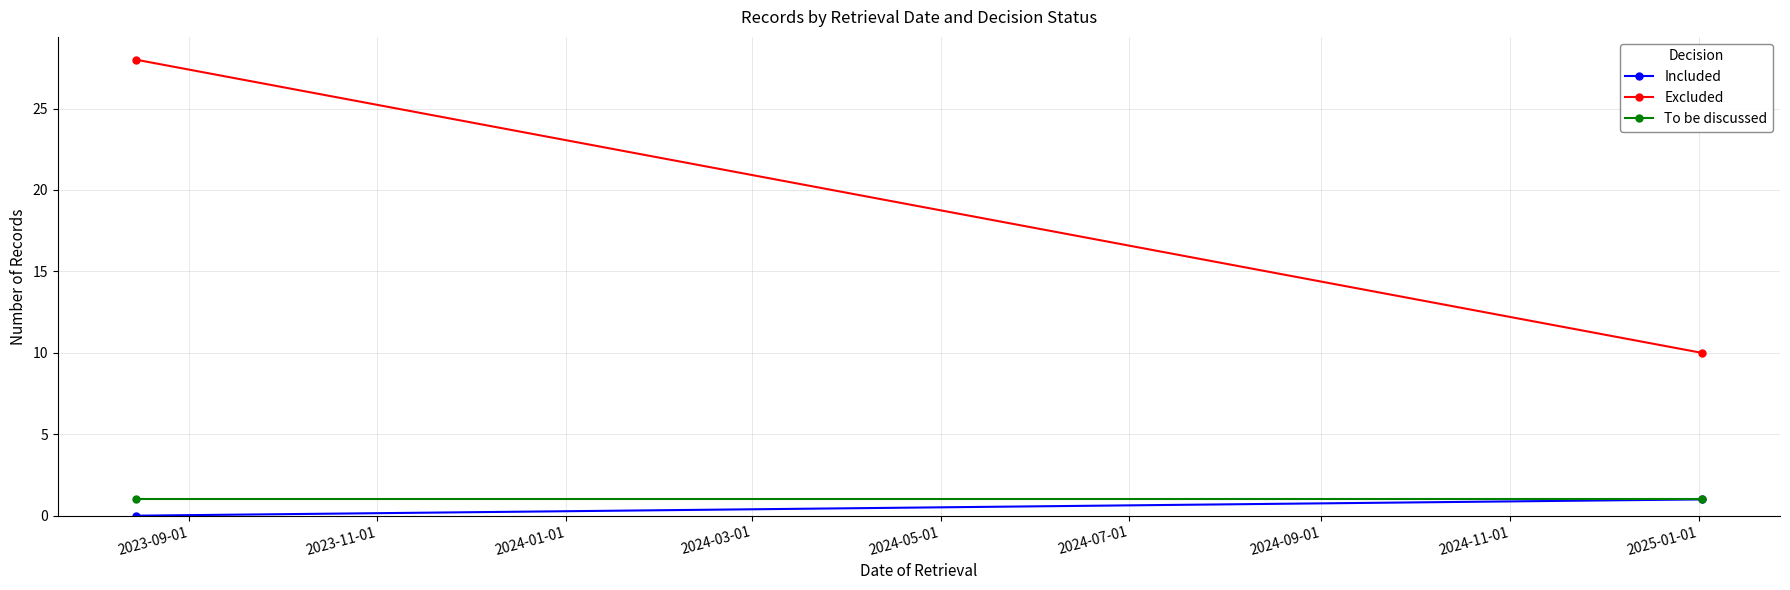

How many values in the Included series are below 1?

1